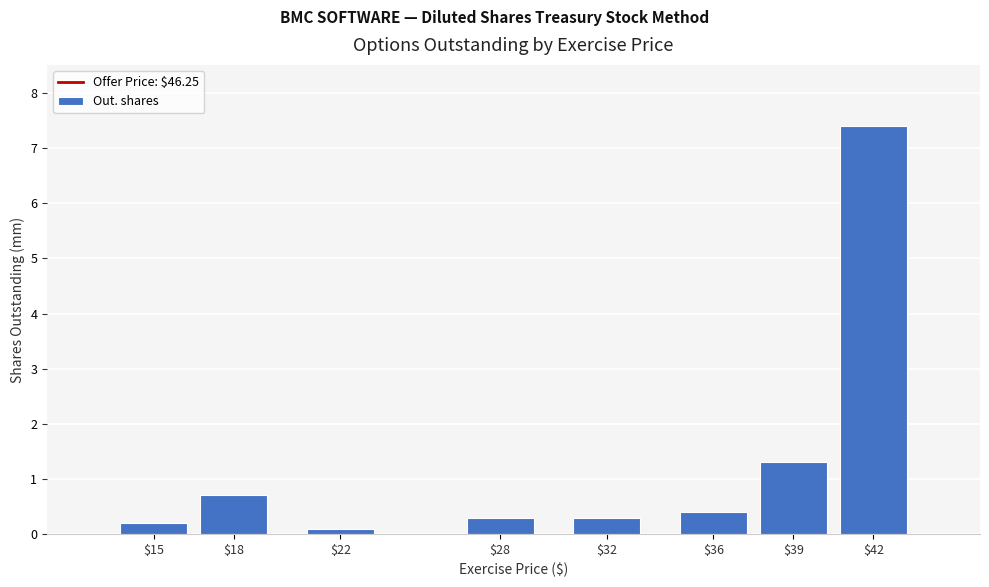

Reading left to right, transcribe all the data shown in this chart.

0.2	0.7	0.1	0.3	0.3	0.4	1.3	7.4